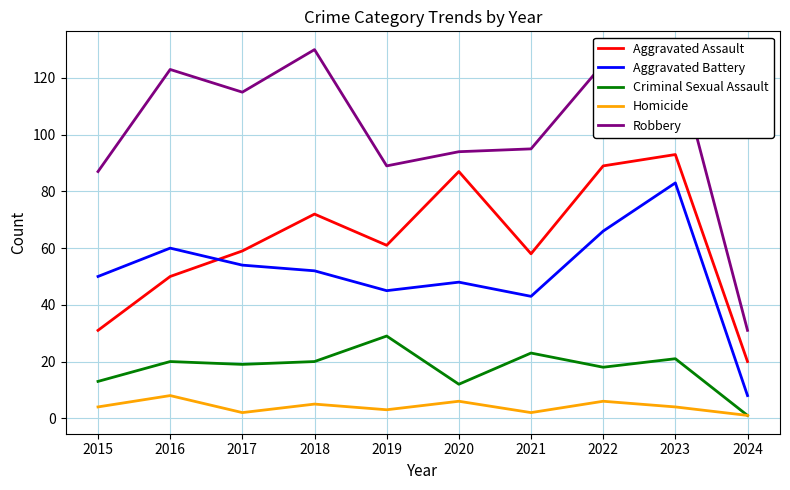

What is the difference between the second highest and minimum values in the Criminal Sexual Assault series?

22